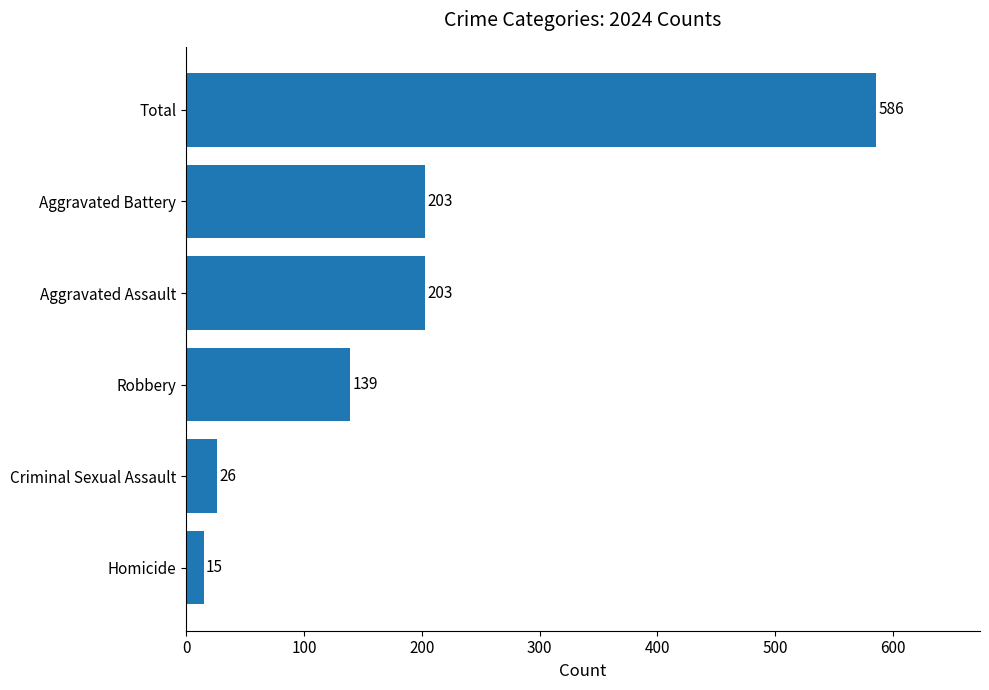

What is the maximum value shown in the chart?

586